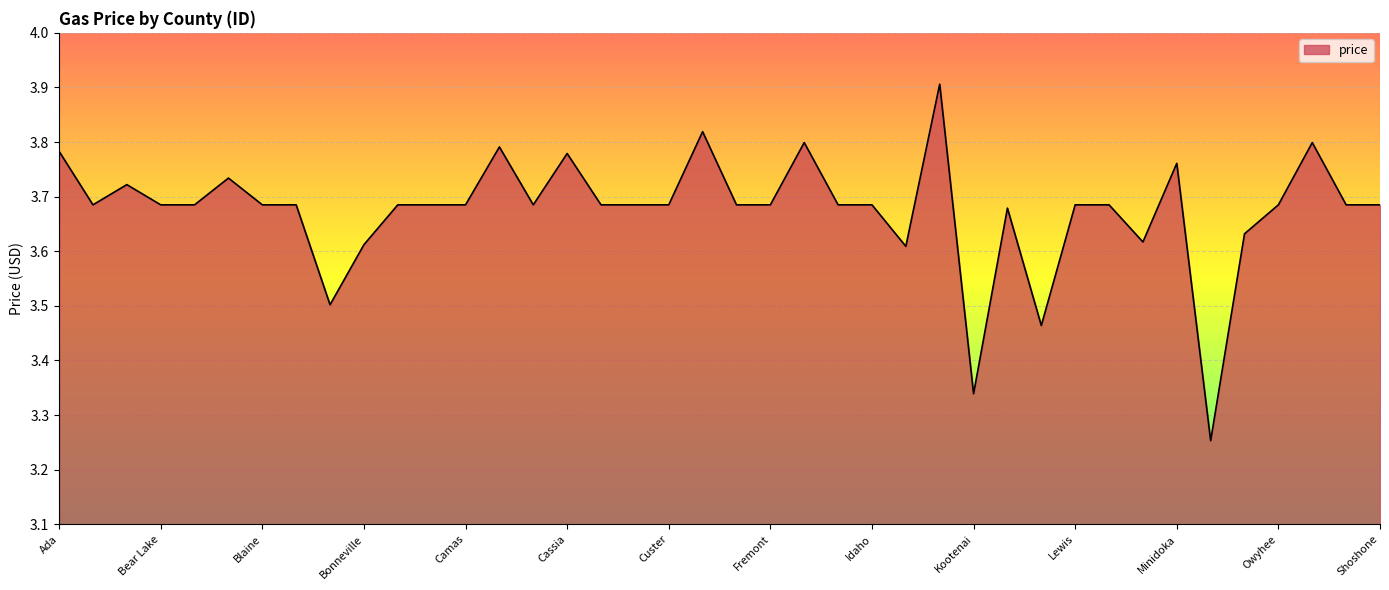

What is the greatest value displayed?

3.9